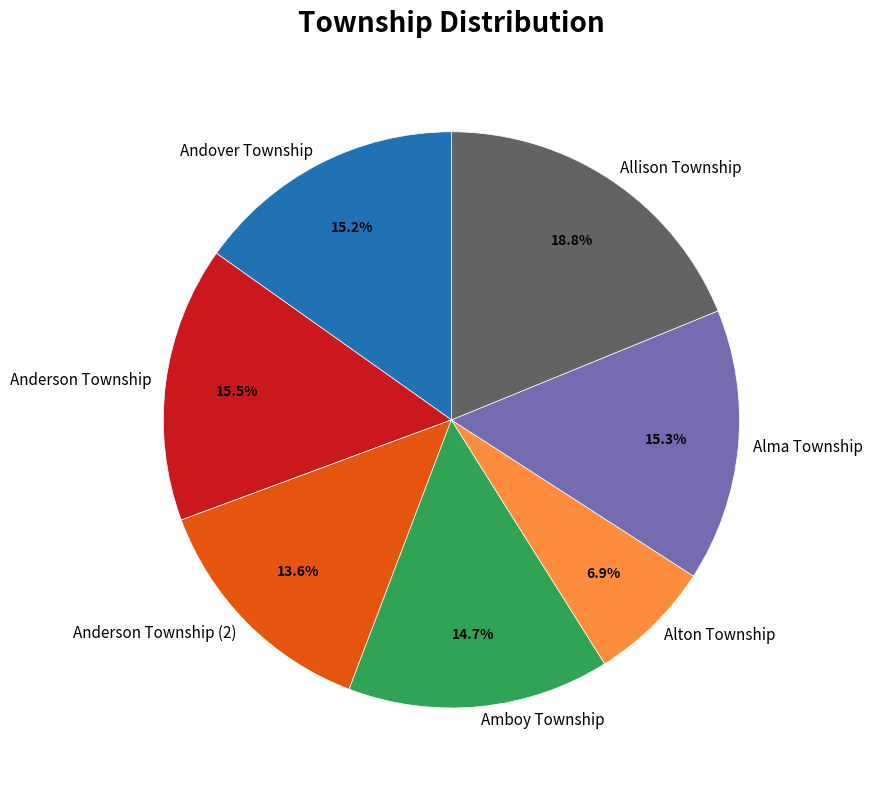

Is the sum of Amboy Township and Anderson Township greater than half?

No